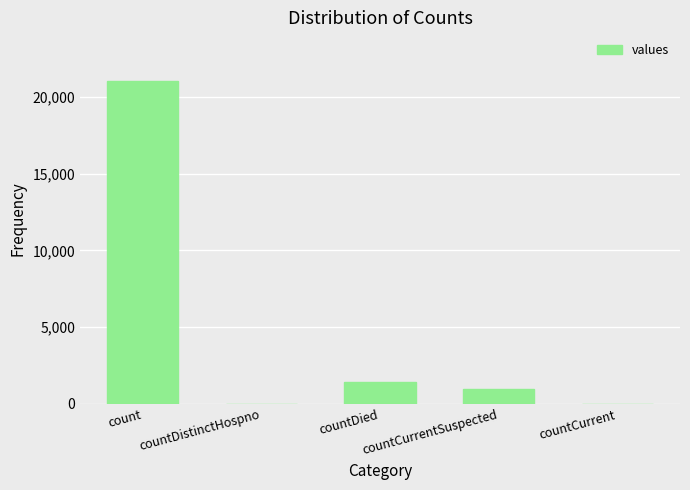

Reading left to right, list all the values displayed in this chart.

count=21050	countDistinctHospno=0	countDied=1405	countCurrentSuspected=1006	countCurrent=0